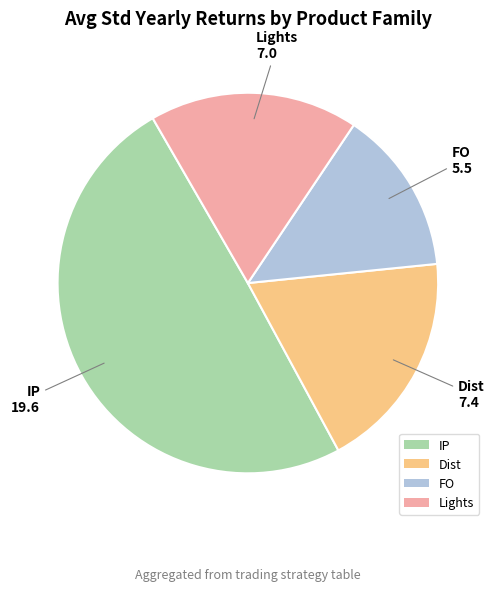

Is there a majority slice in this chart?

No